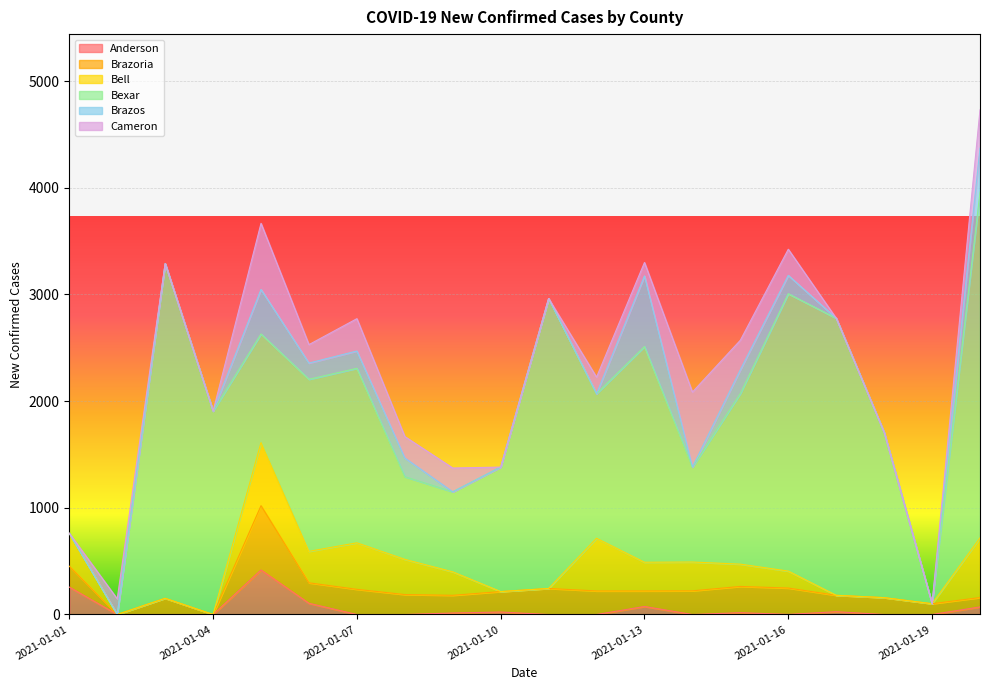

What is the highest value of the Bell series?

592